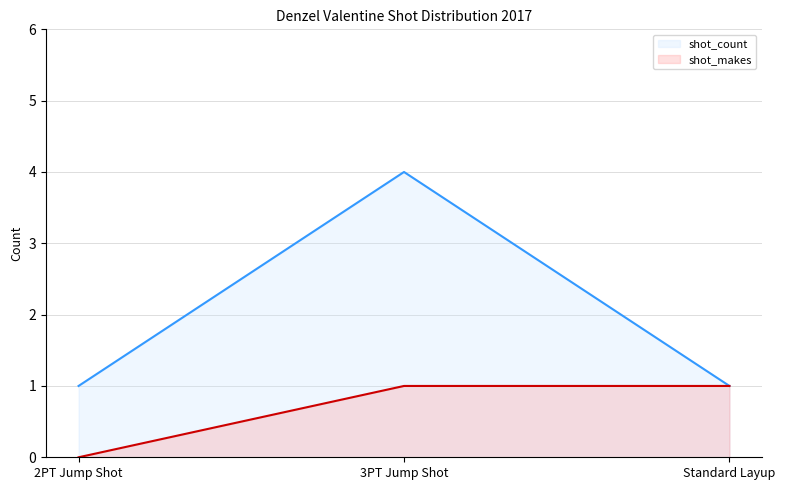

Which series has the largest range (max minus min)?

shot_count